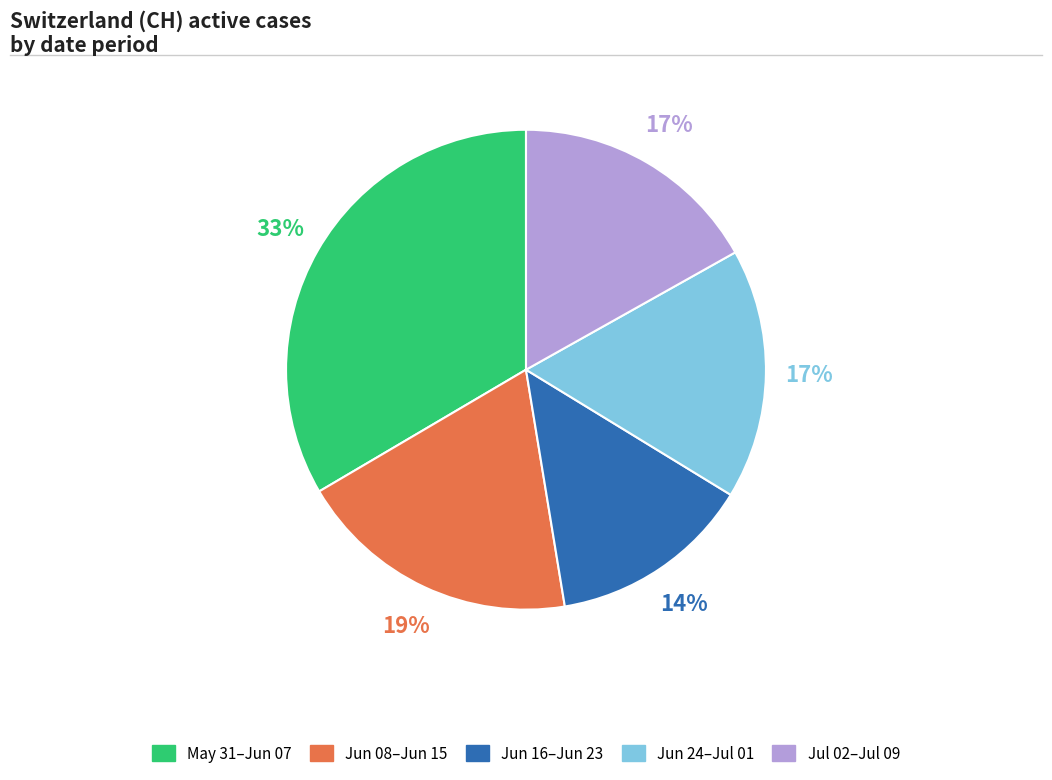

Is there a majority slice in this chart?

No